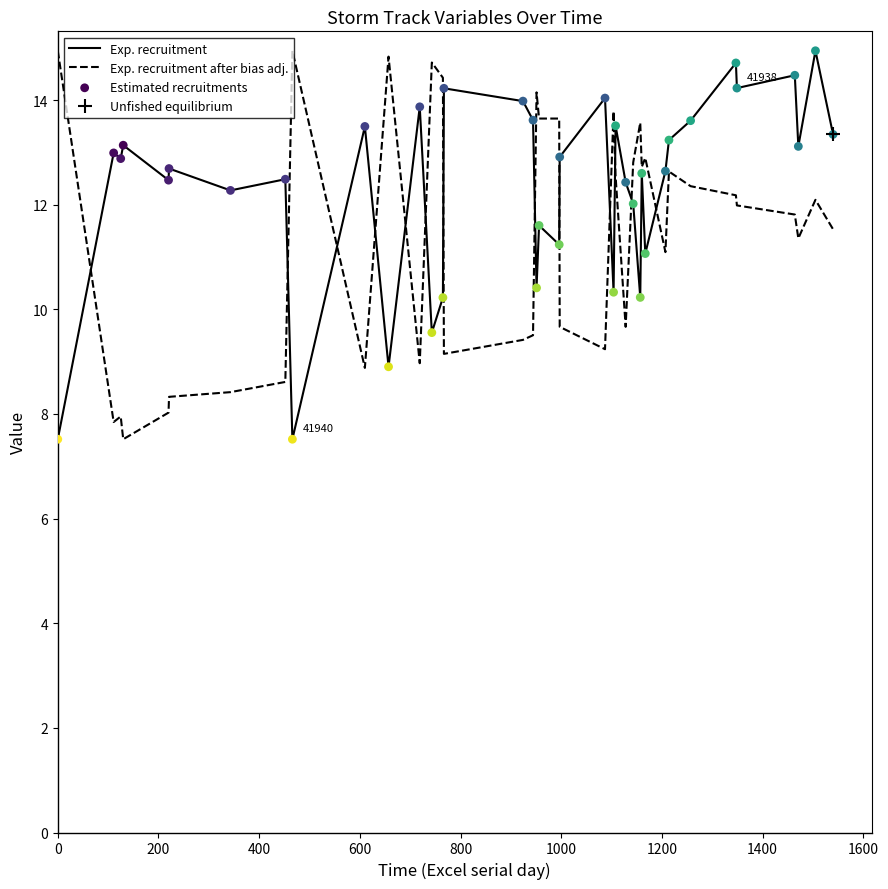

Which series has the widest spread of Y values?

Exp. recruitment